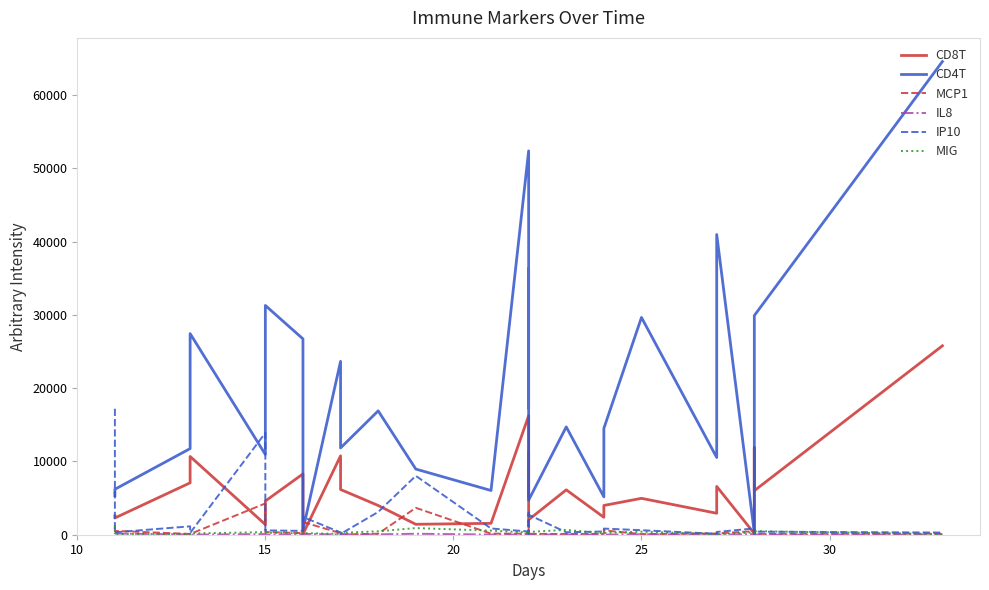

The IP10 series shows 86.2 at 8. True or false?

False